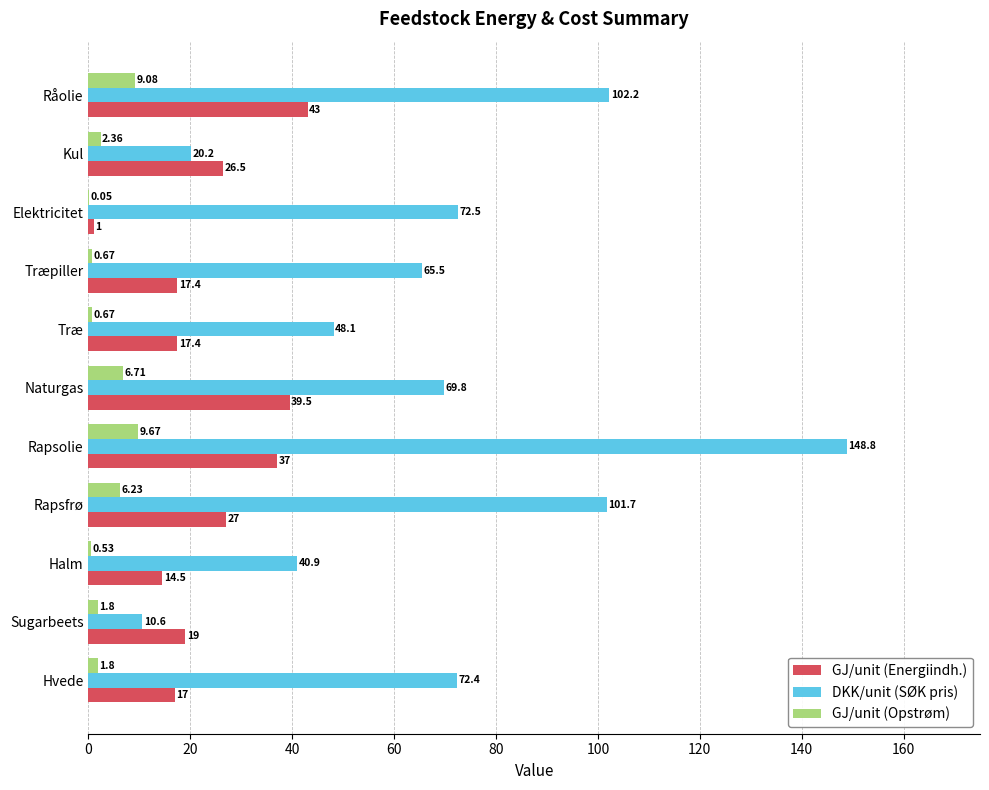

Between Træpiller and Råolie, which series saw the biggest shift?

DKK/unit (SØK pris)